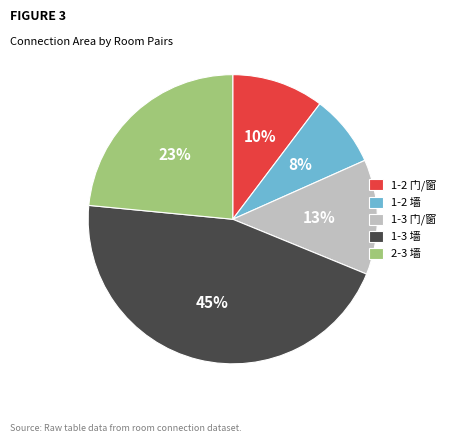

To the nearest percent, what is the difference between the 1-3 墙 and 2-3 墙 slice percentages?

22%